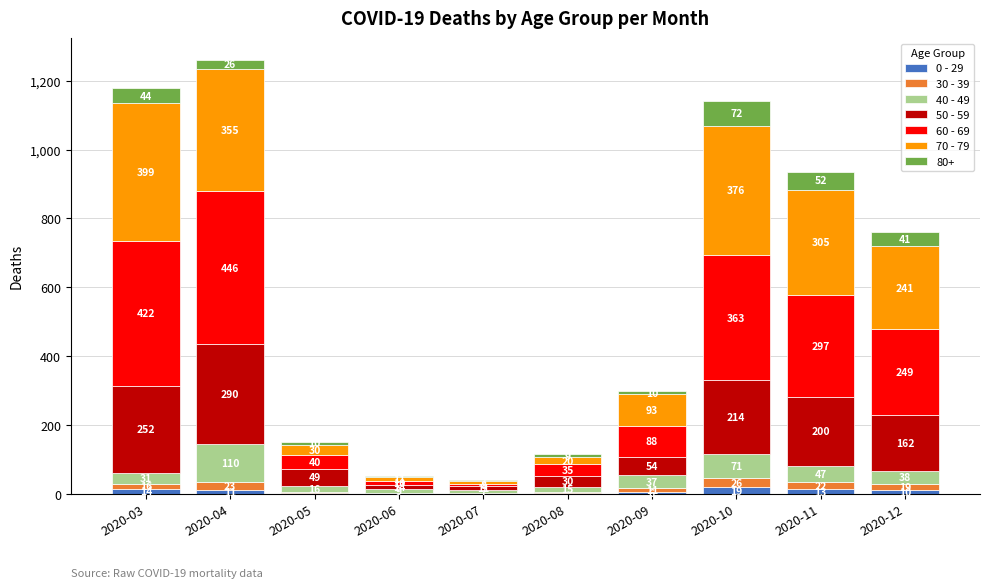

Reading left to right, what are the values for 0 - 29?

2020-03=14	2020-04=11	2020-05=4	2020-06=2	2020-07=1	2020-08=2	2020-09=6	2020-10=19	2020-11=13	2020-12=10